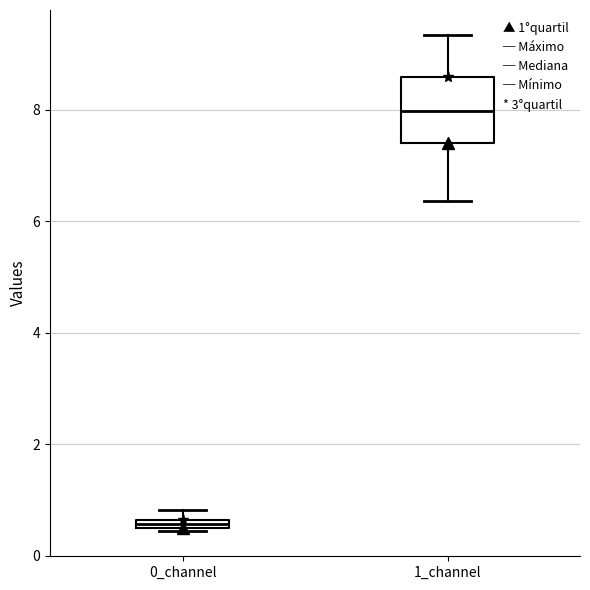

Which box is the tallest, from its lower edge to its upper edge?

1_channel